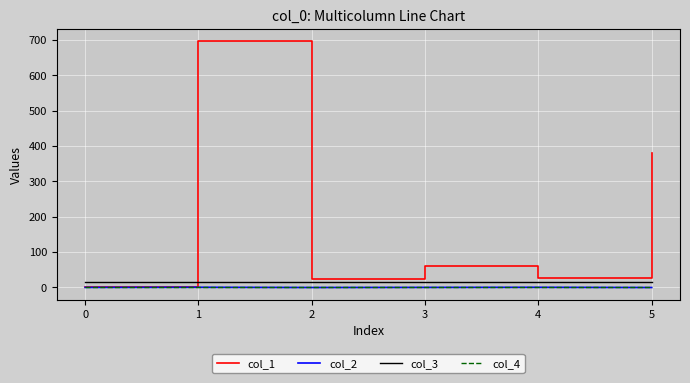

What is the smallest value displayed?

-0.3